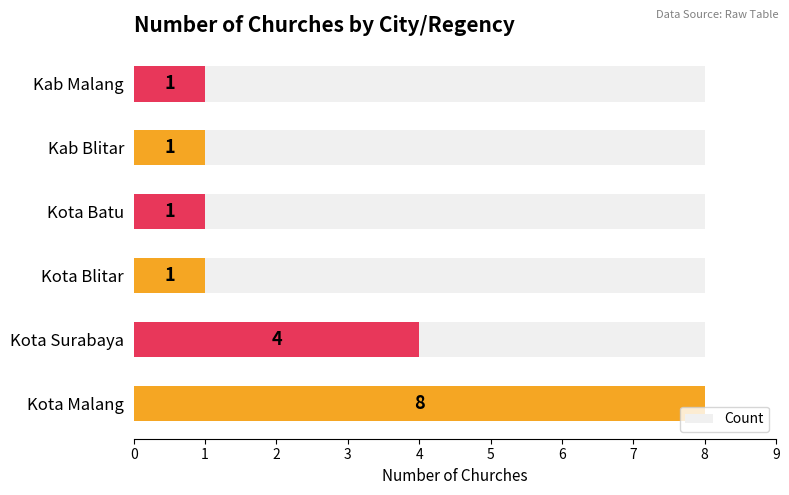

How many series are shown in this chart?

1